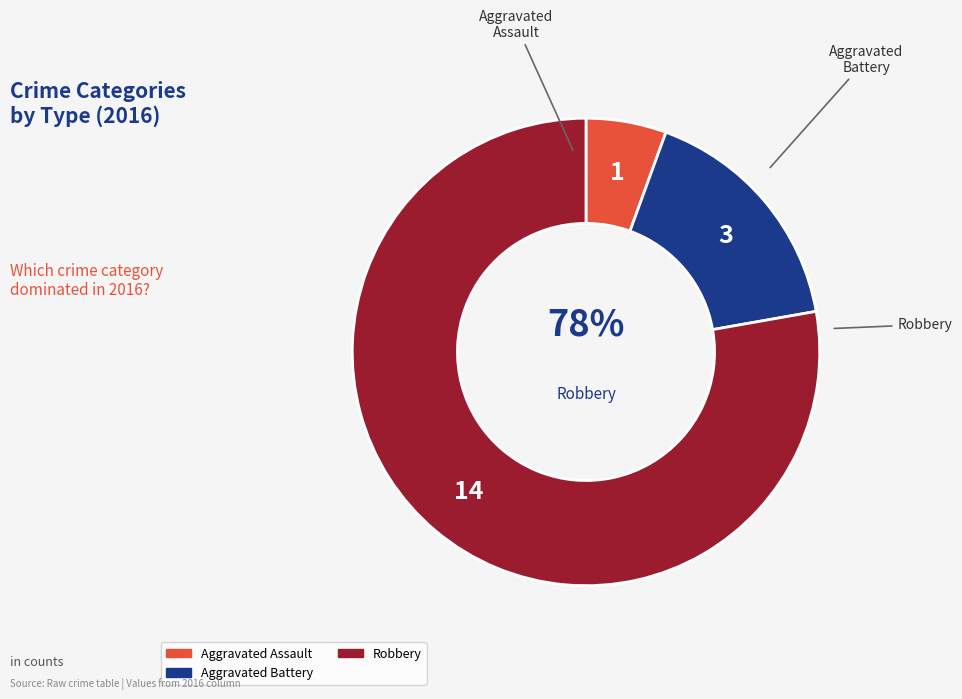

Is there a majority slice in this chart?

Yes